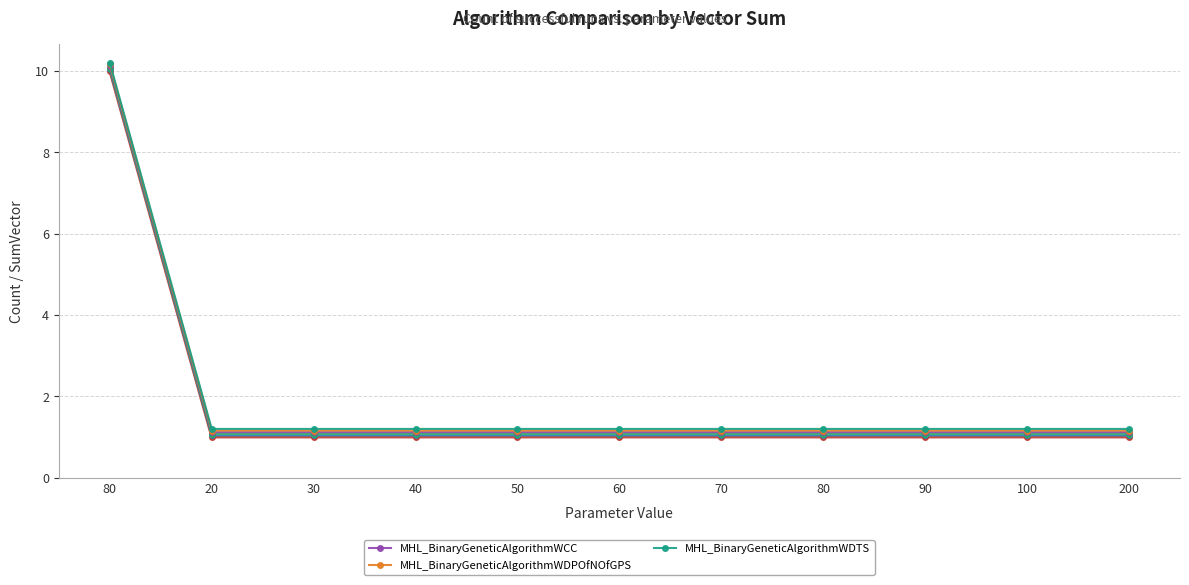

Which category has the lowest value across all series?

20